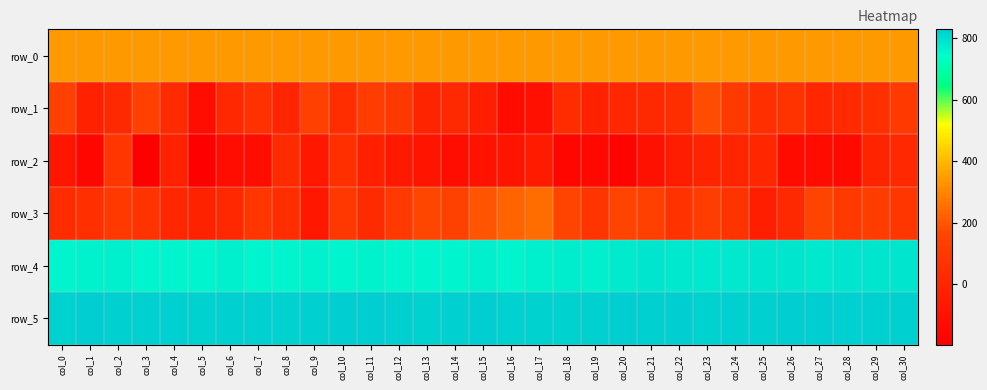

What is the difference between the row_4 values at col_23 and col_5?

23.0